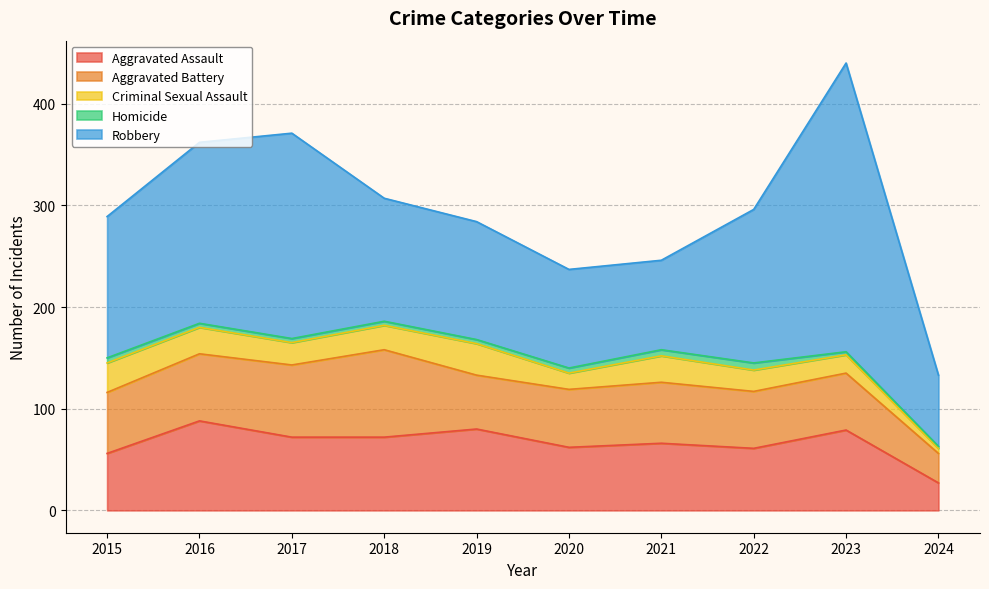

True or false: Aggravated Assault has a value of 48 at 2024.

False